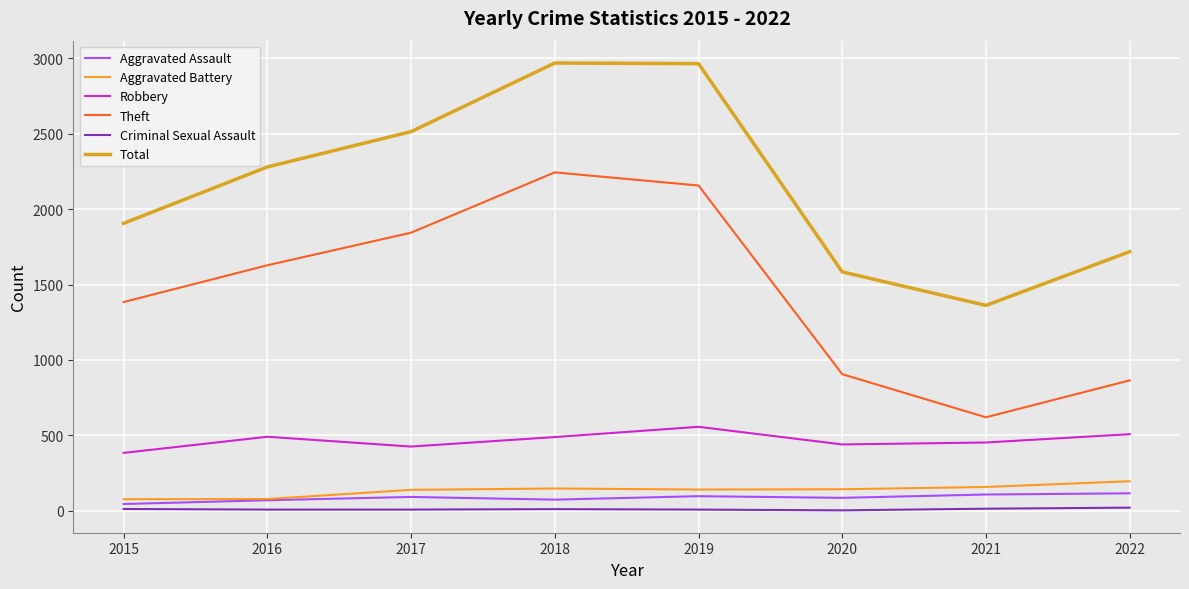

True or false: Aggravated Assault has more than 0 interior local peaks.

True